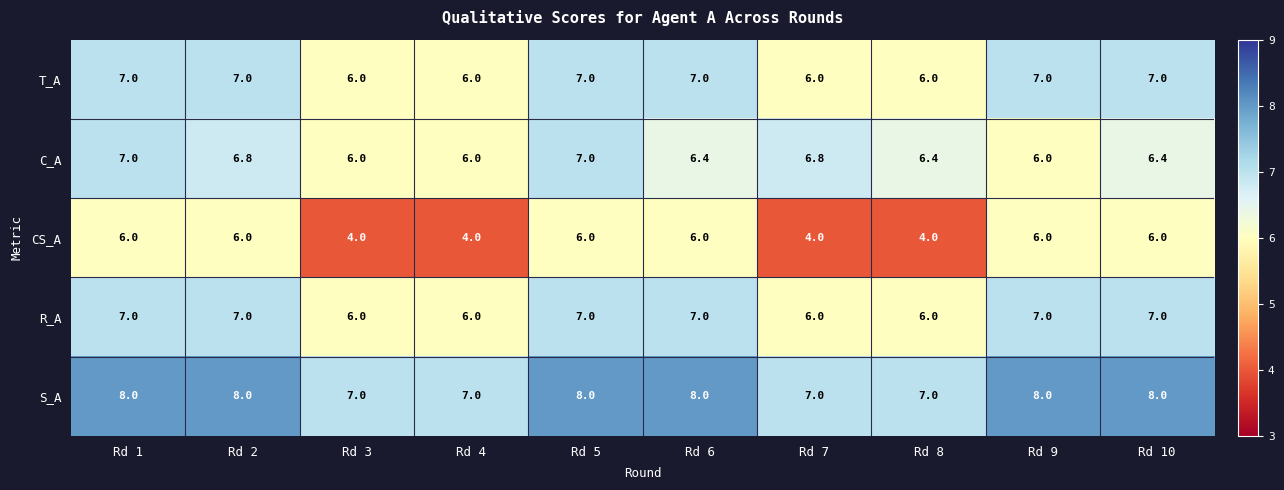

Count the number of categories in the chart.

10